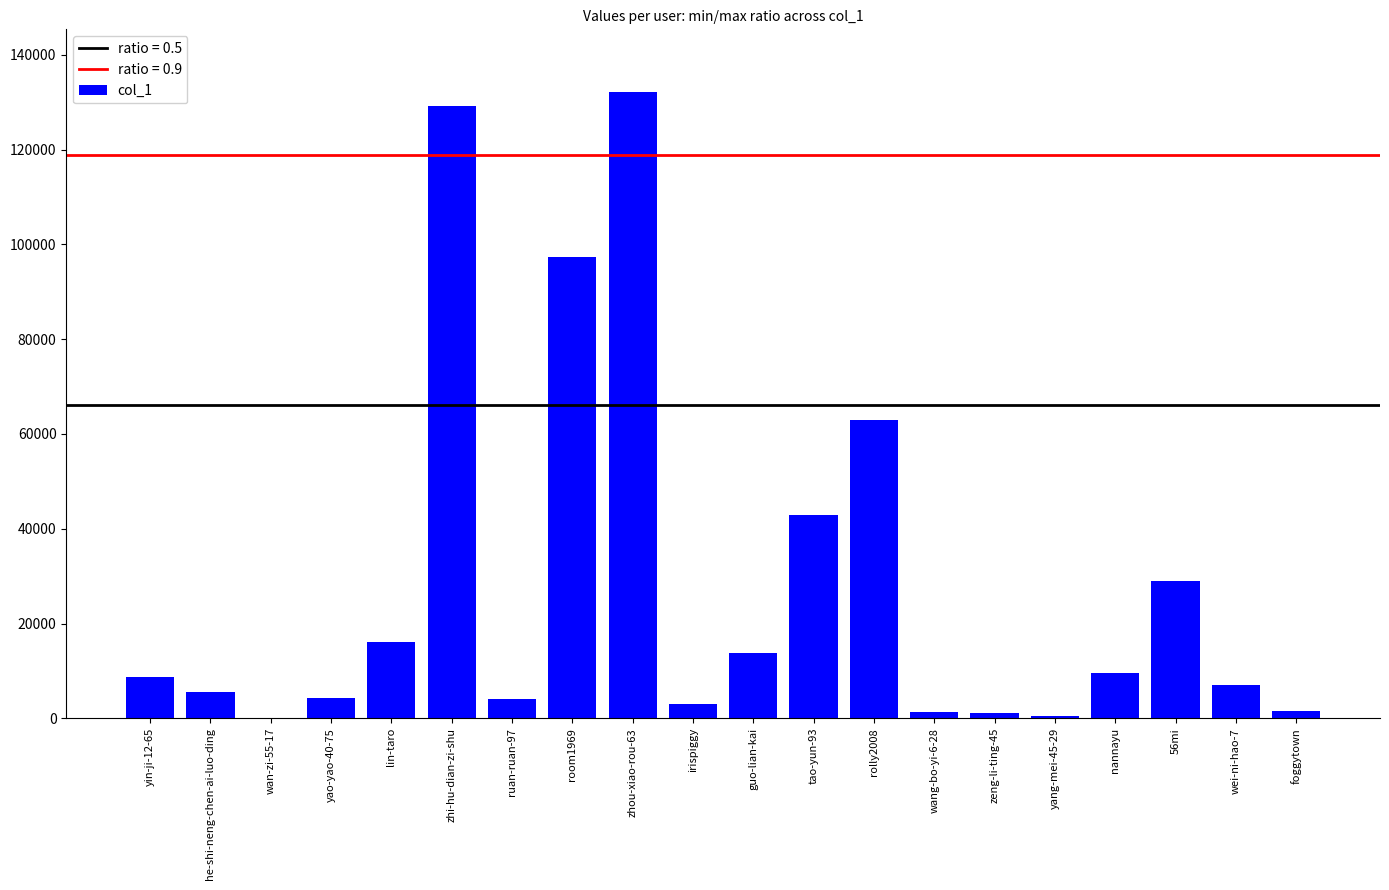

Which category has the highest value across all series?

zhou-xiao-rou-63